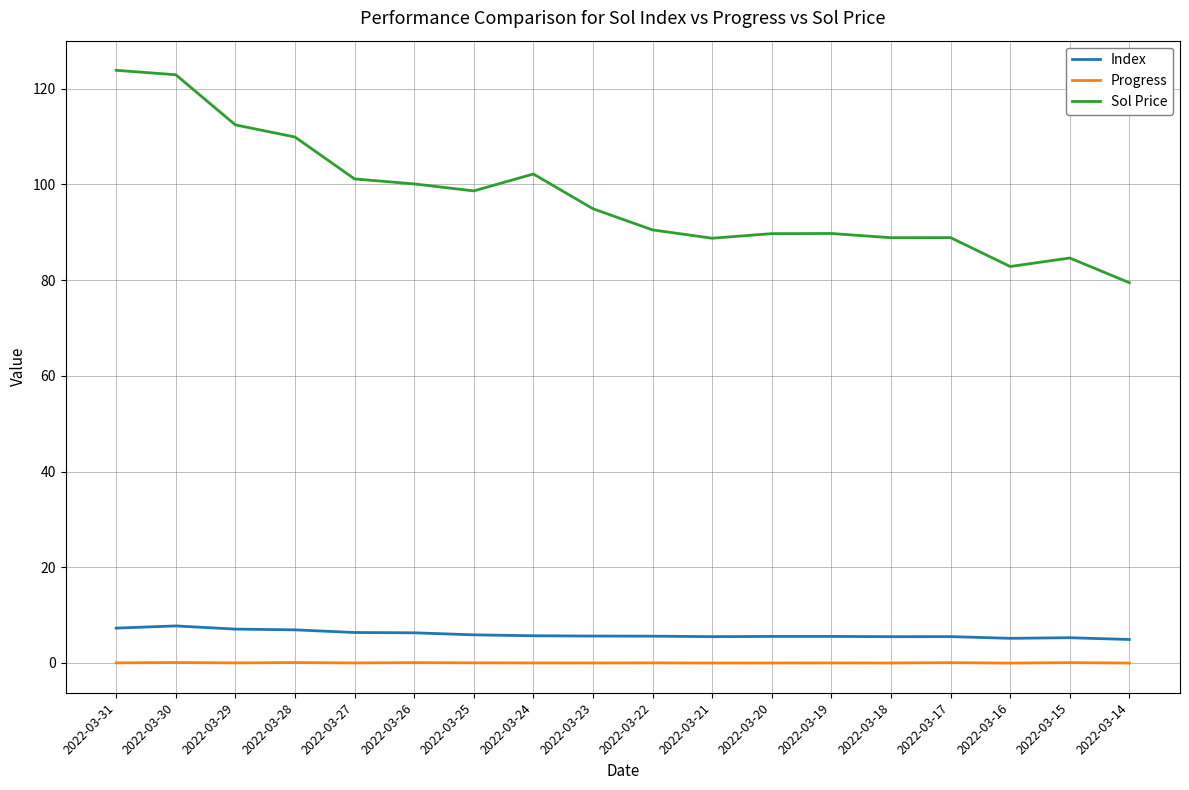

At which label does Sol Price reach its minimum?

2022-03-14